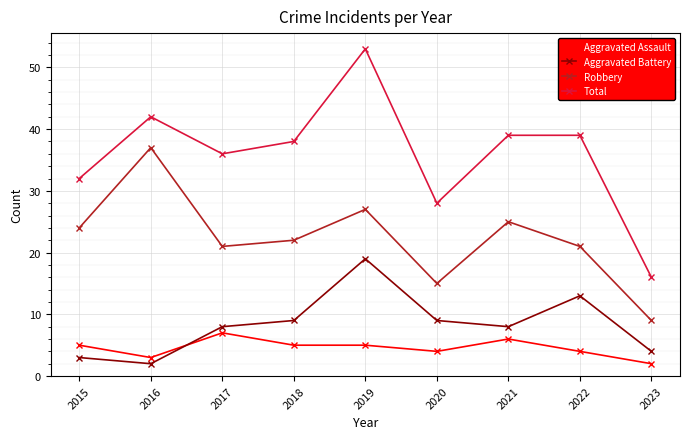

Does the chart display data point markers on the line(s)?

Yes